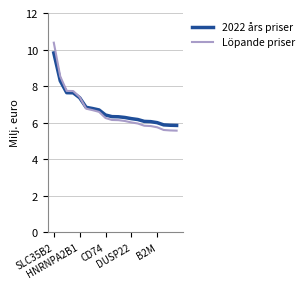

What is the maximum value shown in the chart?

10.4